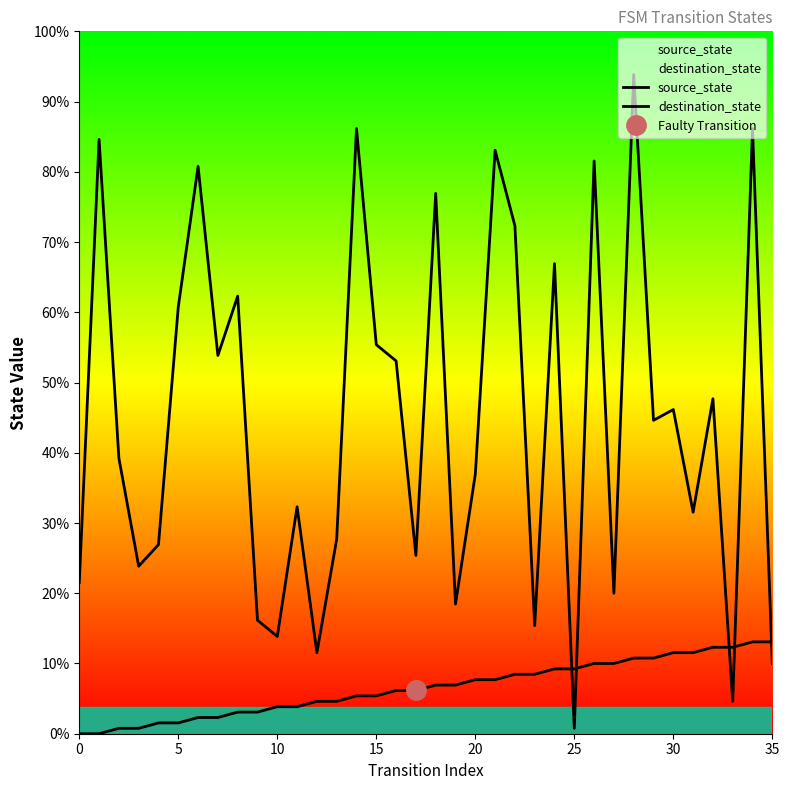

How many series are shown in this chart?

2